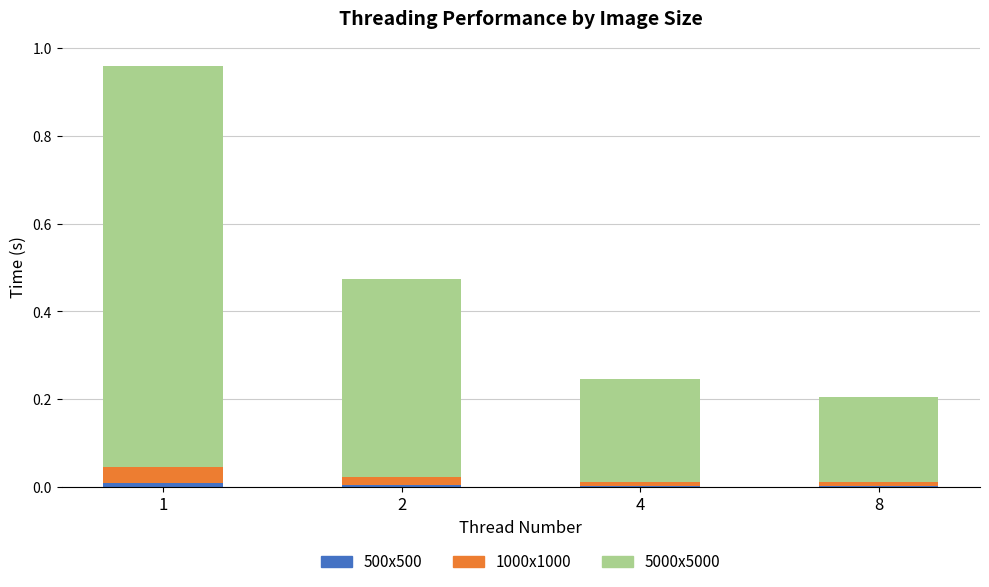

Is it true that 1000x1000 equals 0.0 at 8?

True